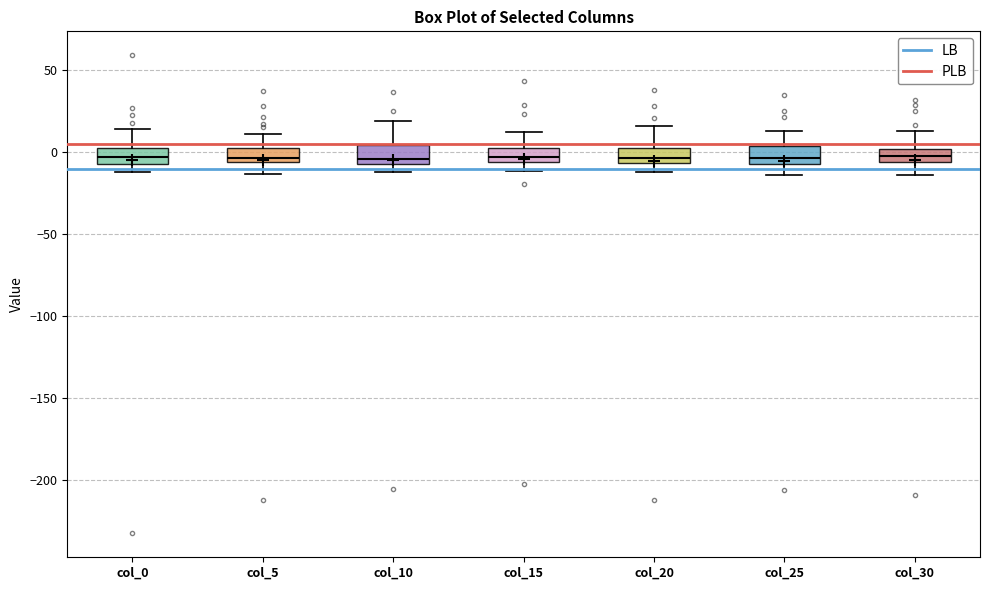

Reading left to right, read every box against the y-axis: the position of its median line, the range the box covers, and the ends of its whiskers. The values are not printed on the chart, so give them approximately, as read against the axis.

col_0: median -5 (inside the box), box -5 to 0, whiskers -10 to 15
col_5: median -5 (just above the box's lower edge), box -5 to 5, whiskers -15 to 10
col_10: median -5 (just above the box's lower edge), box -5 to 5, whiskers -10 to 20
col_15: median -5 (inside the box), box -5 to 0, whiskers -10 to 15
col_20: median -5 (just above the box's lower edge), box -5 to 5, whiskers -10 to 15
col_25: median -5 (inside the box), box -5 to 5, whiskers -15 to 15
col_30: median 0 (inside the box), box -5 to 0, whiskers -15 to 15